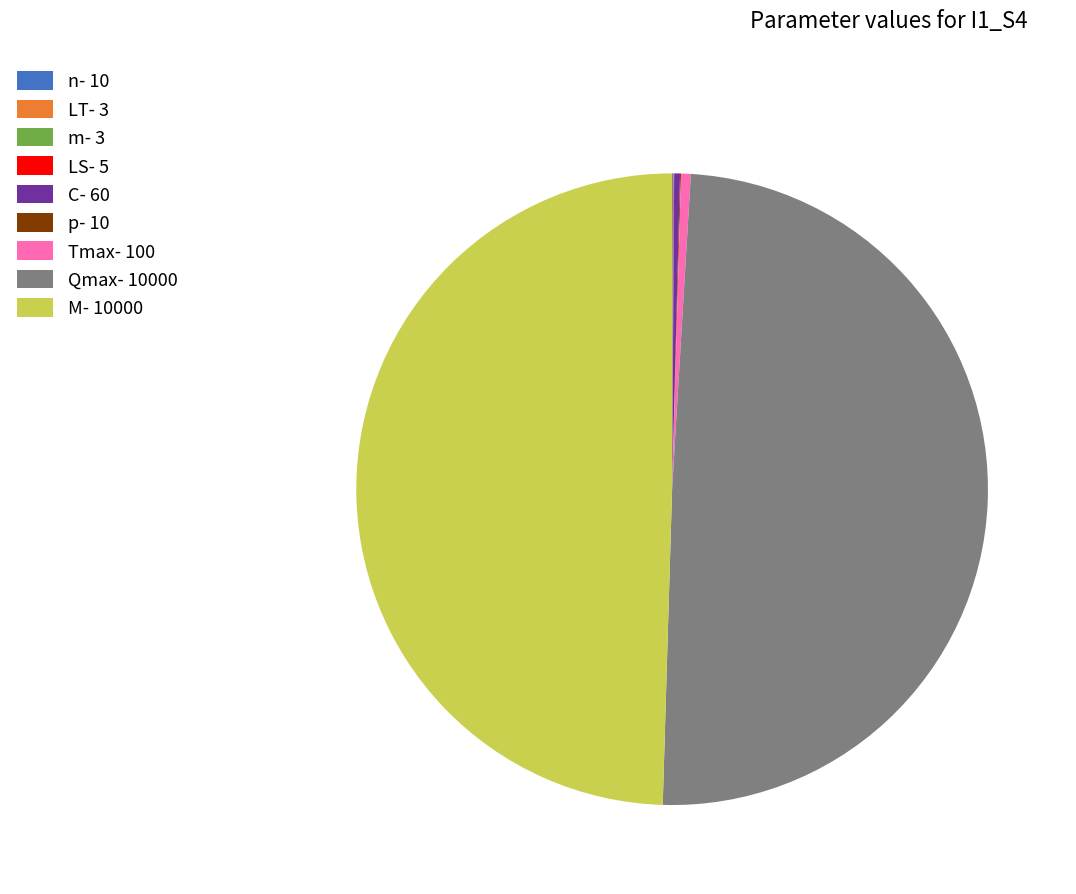

Is it true that LS is 0% of the pie?

True